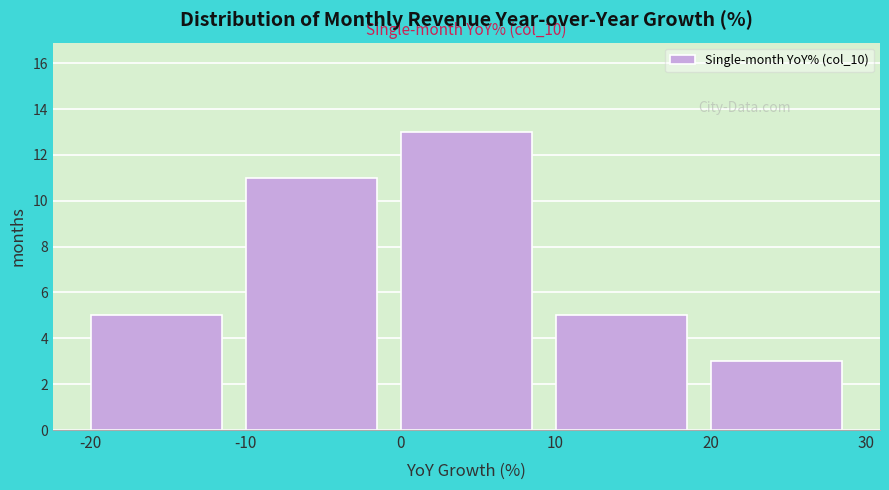

Over which range of the x-axis is the bar tallest?

0 to 10